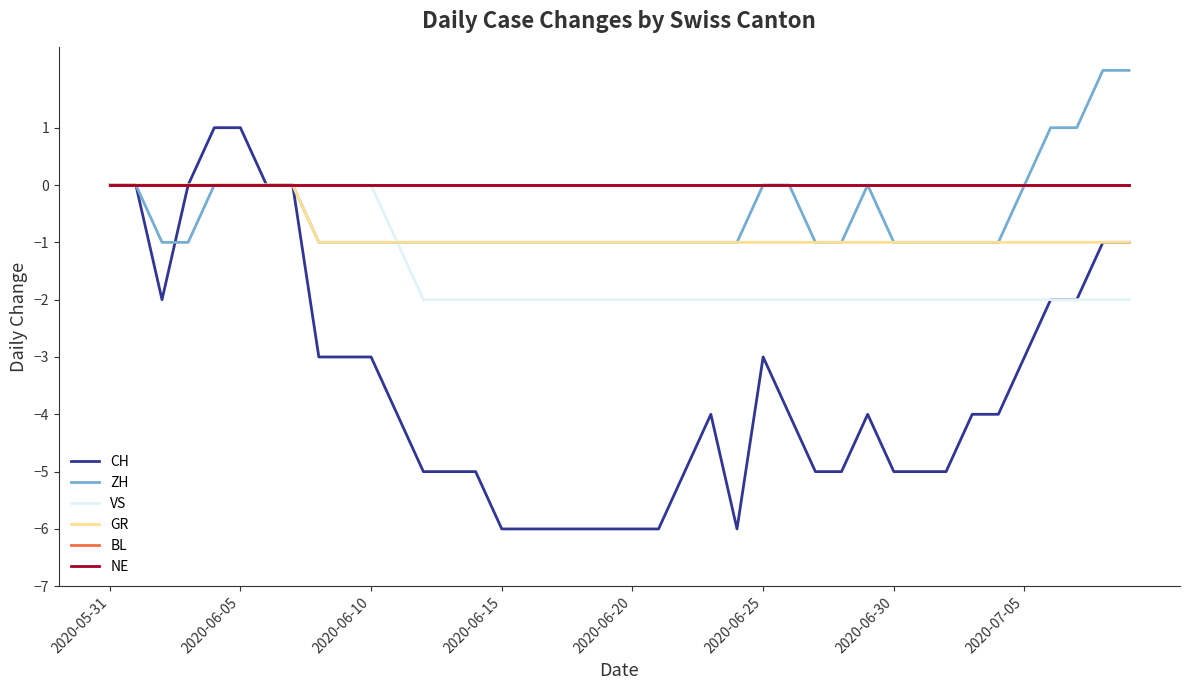

Is this an area chart (filled region under the line)?

No